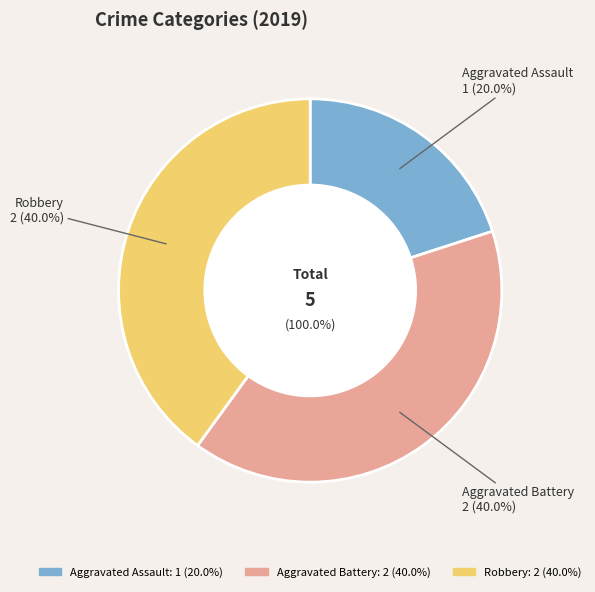

Do Aggravated Assault and Robbery together represent more than half of the pie?

Yes